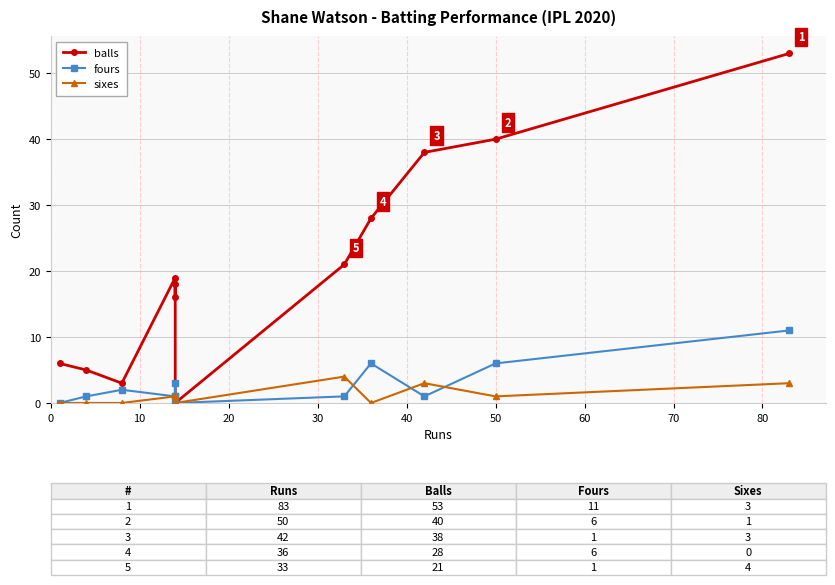

Reading right to left, extract all data points from this chart.

balls: 53	40	38	28	21	0	18	16	19	3	5	6
fours: 11	6	1	6	1	0	3	1	1	2	1	0
sixes: 3	1	3	0	4	0	0	1	1	0	0	0